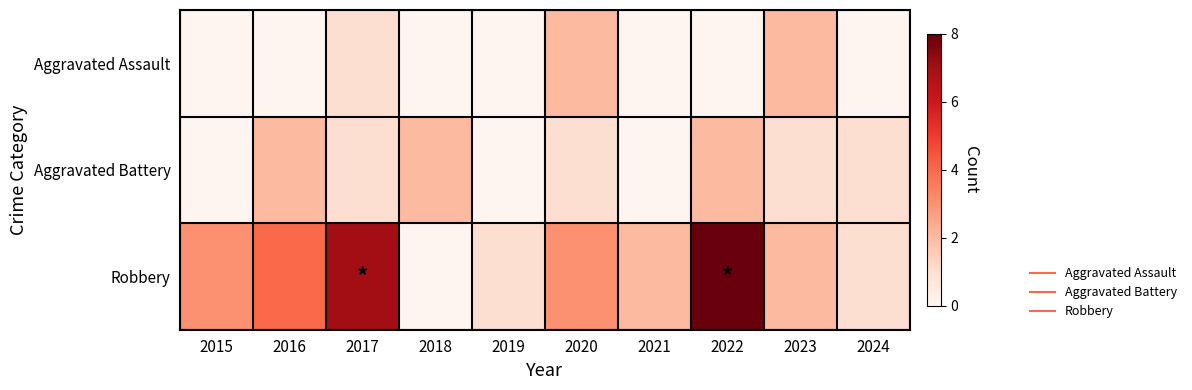

Between 2017 and 2023, which is larger?

2023